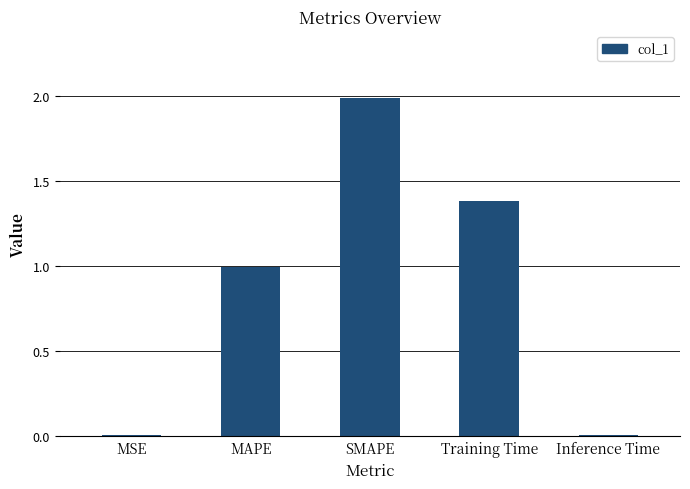

True or false: the data shows 2.0 at Training Time.

False